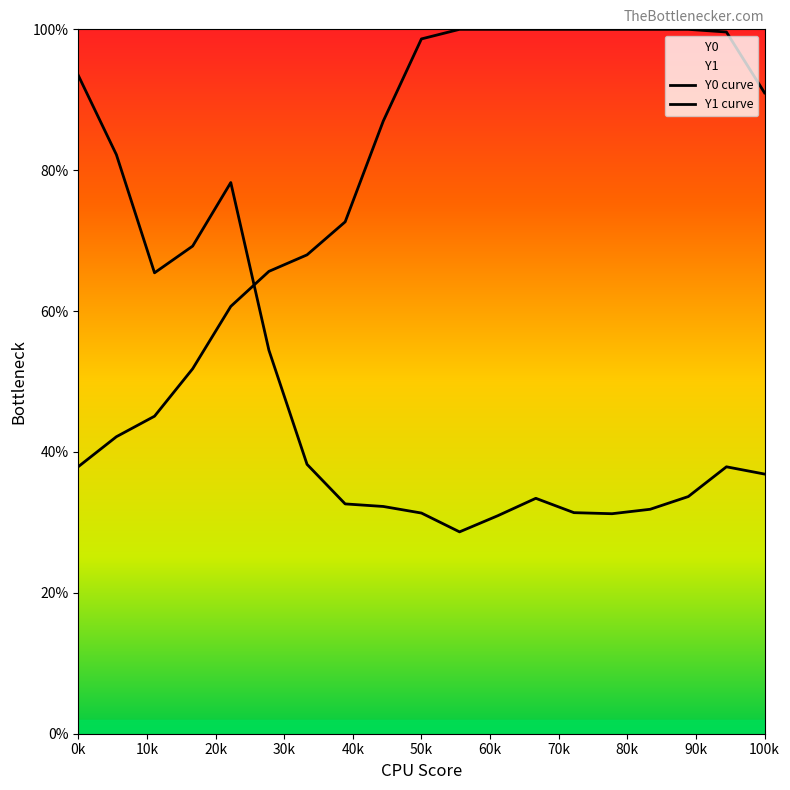

Reading left to right, what are all the values shown in this chart?

Y0 curve: 37.9	42.2	45.1	51.8	60.7	65.6	68.0	72.7	87.0	98.6	100.0	100.0	100.0	100.0	100.0	100.0	100.0	99.6	91.0
Y1 curve: 93.5	82.2	65.4	69.2	78.3	54.4	38.2	32.6	32.3	31.3	28.7	30.9	33.4	31.4	31.2	31.9	33.7	37.9	36.9